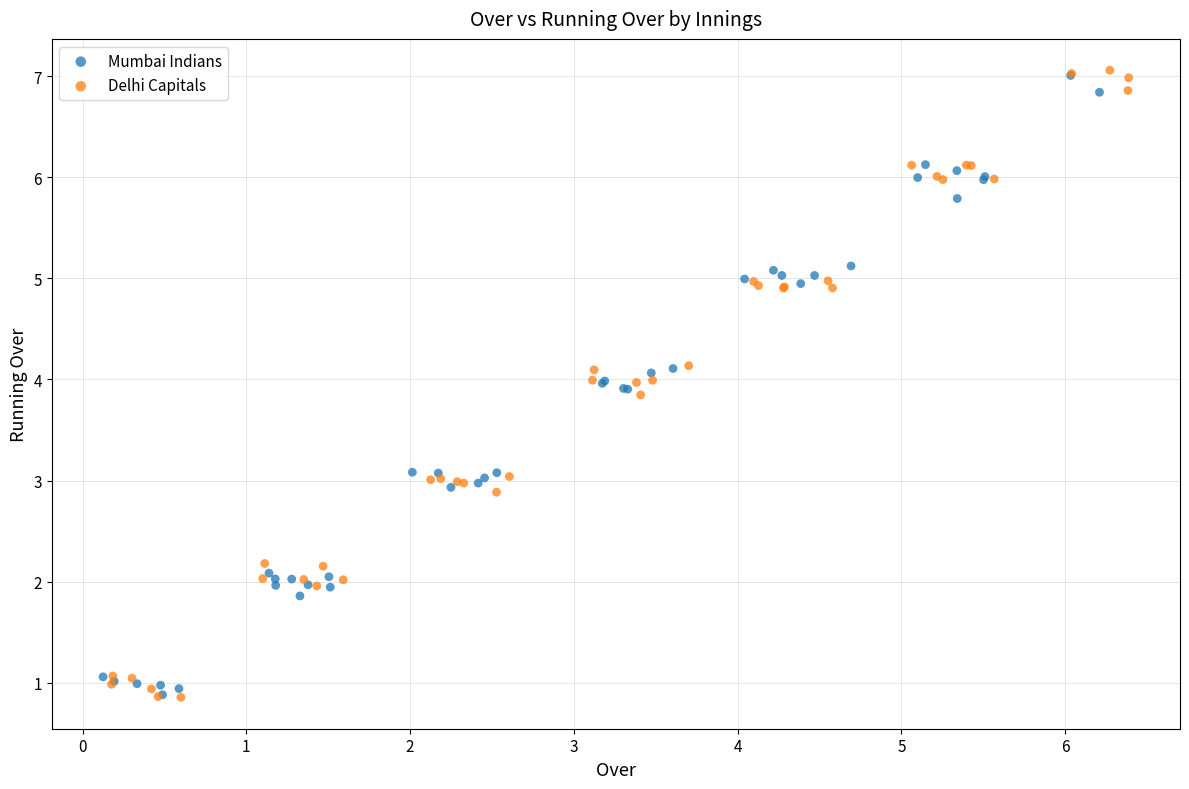

Which series has the widest spread of Y values?

Delhi Capitals